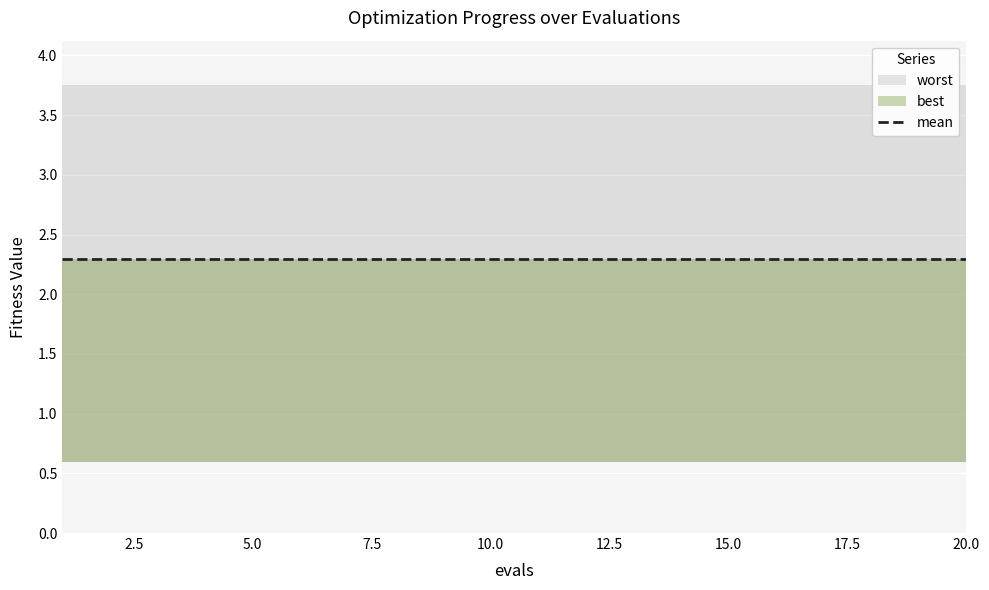

Is it true that worst equals 3.7 at 13?

True